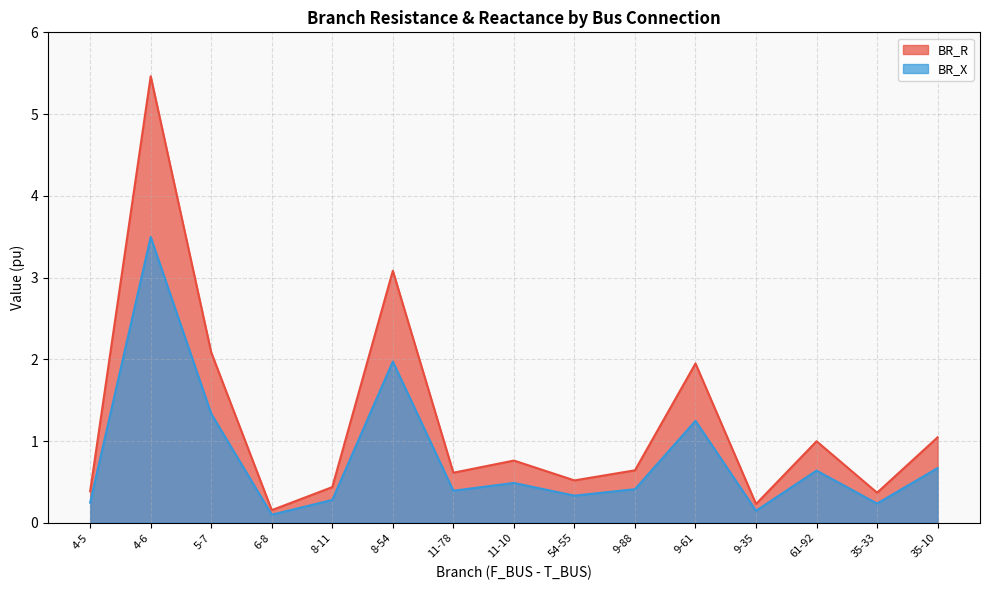

Reading right to left, transcribe all the data shown in this chart.

BR_R: 1.0	0.4	1.0	0.2	1.9	0.6	0.5	0.8	0.6	3.1	0.4	0.2	2.1	5.5	0.4
BR_X: 0.7	0.2	0.6	0.1	1.2	0.4	0.3	0.5	0.4	2.0	0.3	0.1	1.3	3.5	0.2